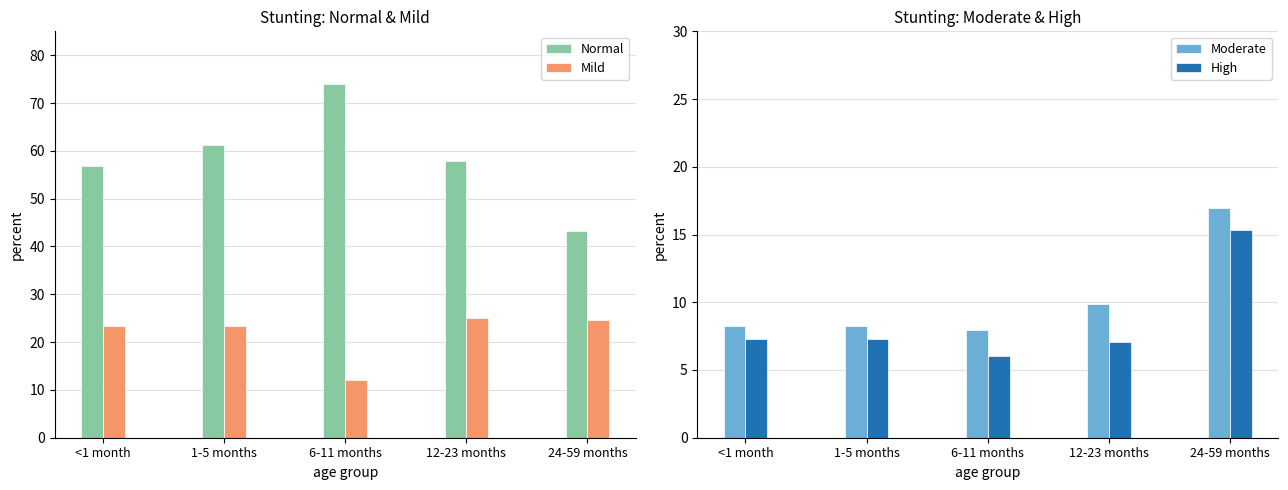

At which label does High first exceed 7?

<1 month